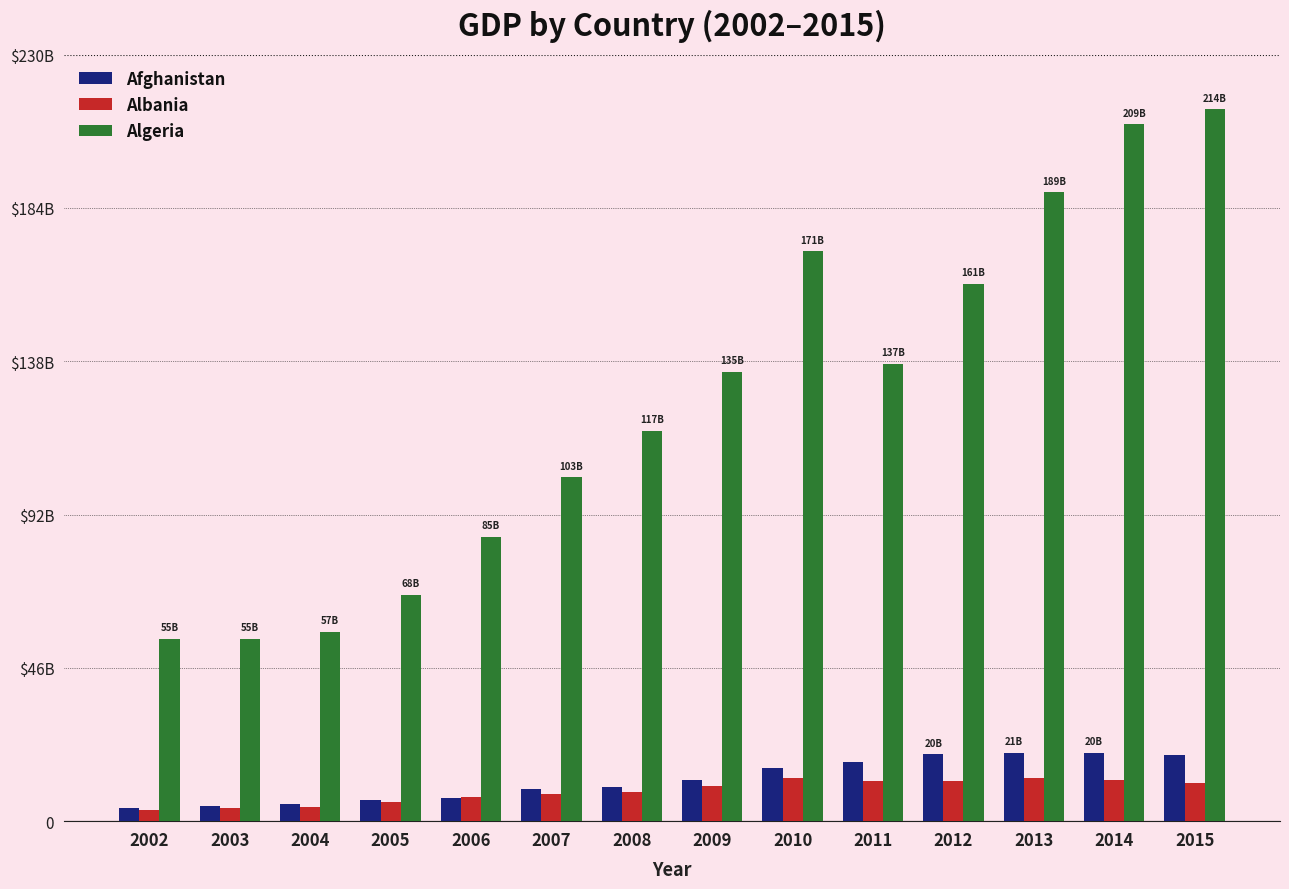

What is the difference between the highest and lowest values at 2013?

175790234676